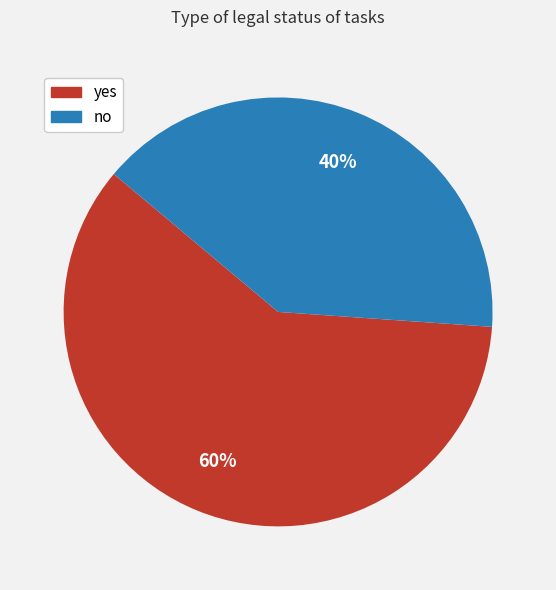

What is the largest slice in the pie chart?

yes